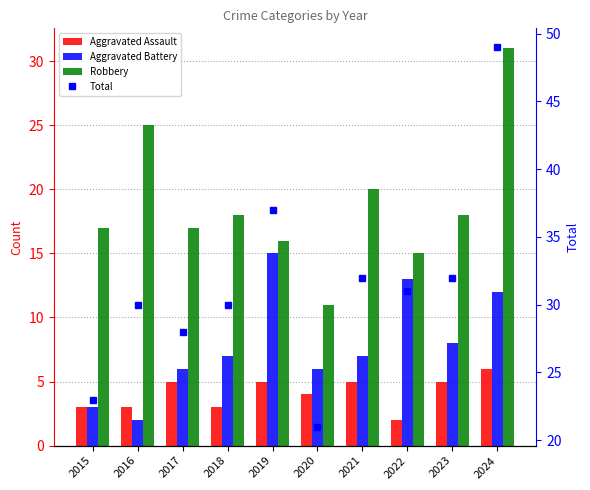

At which category is the sum across all series the highest?

2024